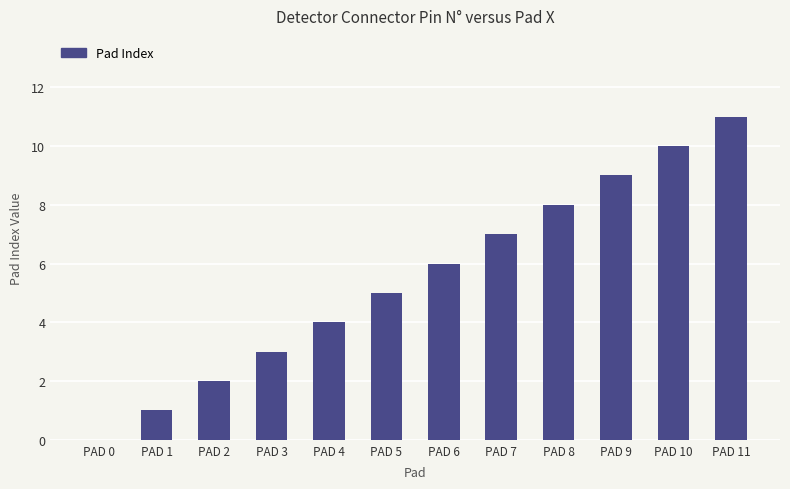

Which category has the highest value across all series?

PAD 11